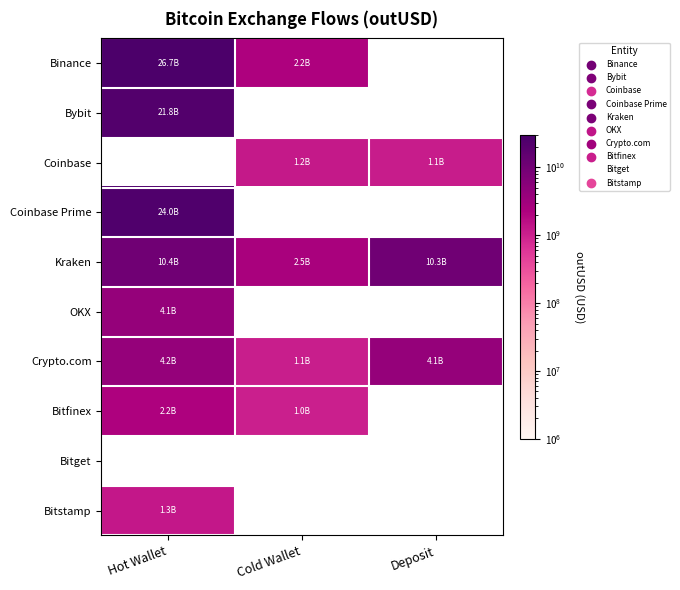

Count the number of data series in this chart.

10